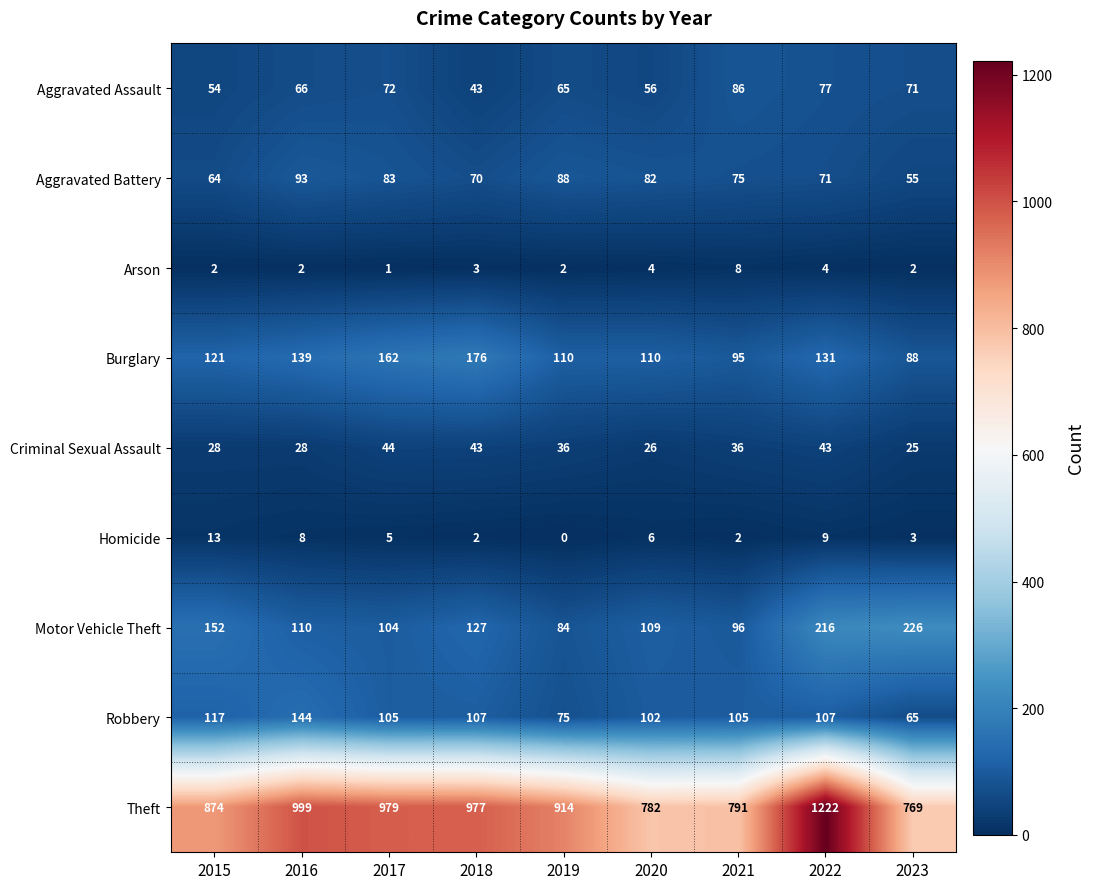

The Theft series shows 1056 at 2020. True or false?

False